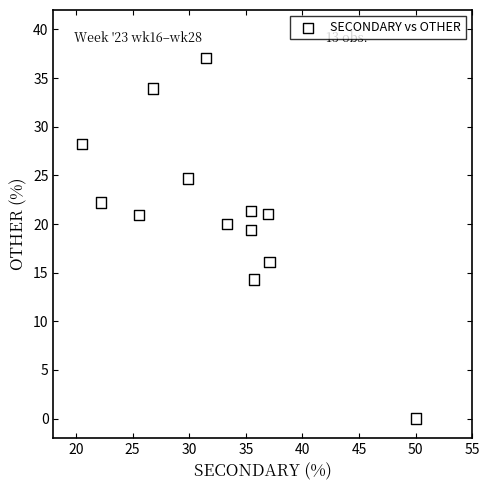

What is the range of Y values (max minus min)?

37.0